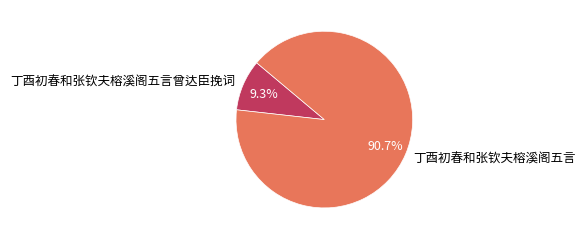

Is there a majority slice in this chart?

Yes